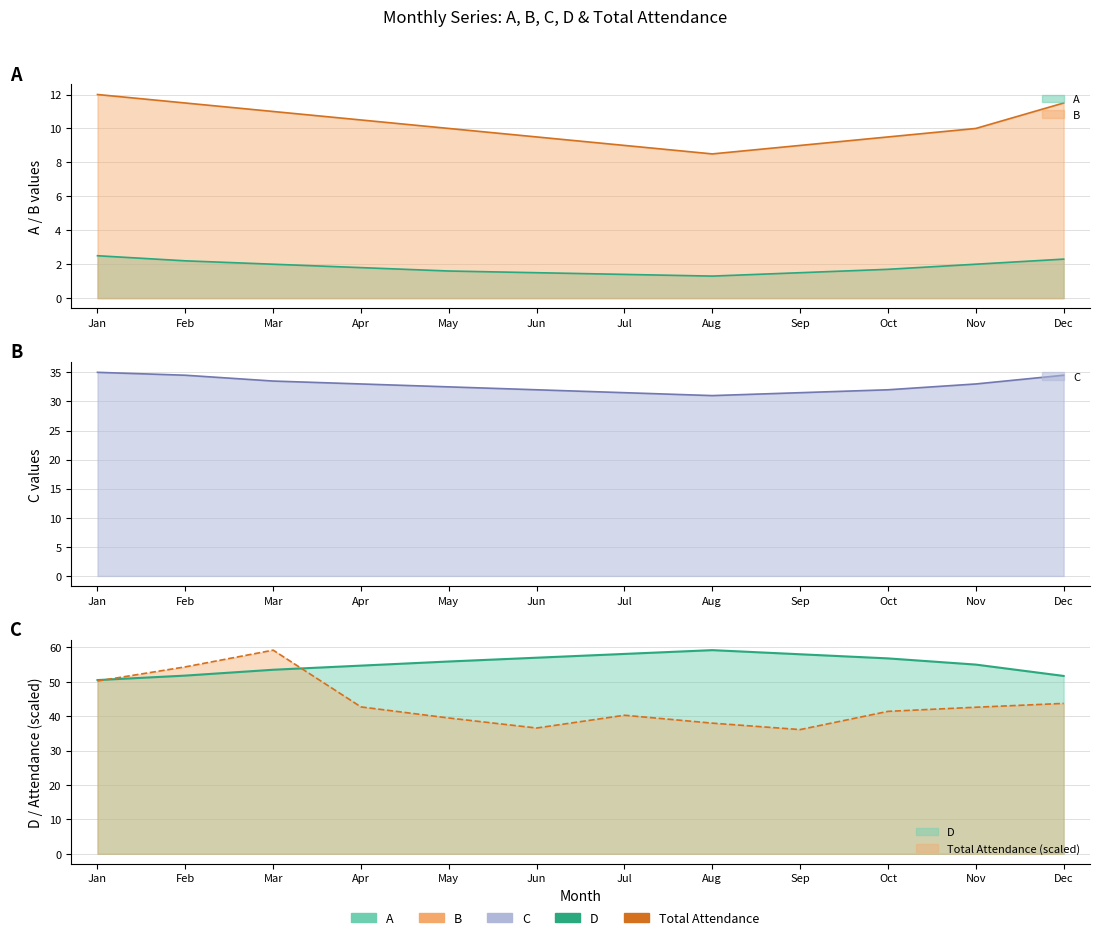

Does the chart have visible grid lines?

Yes